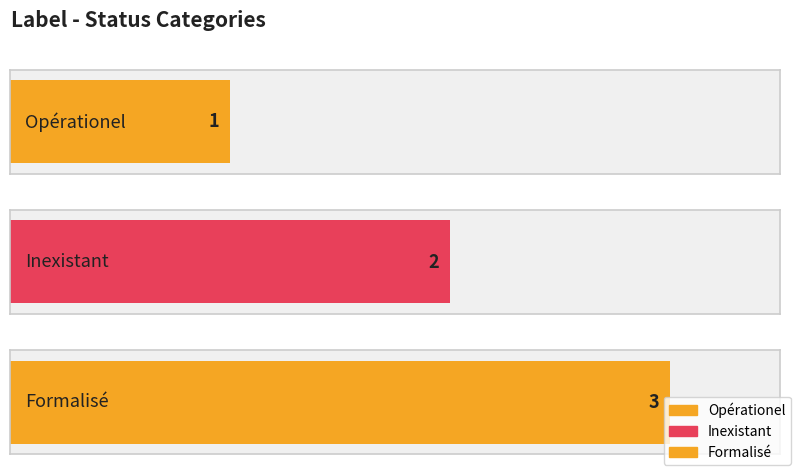

True or false: the data shows 2 at Formalisé.

False